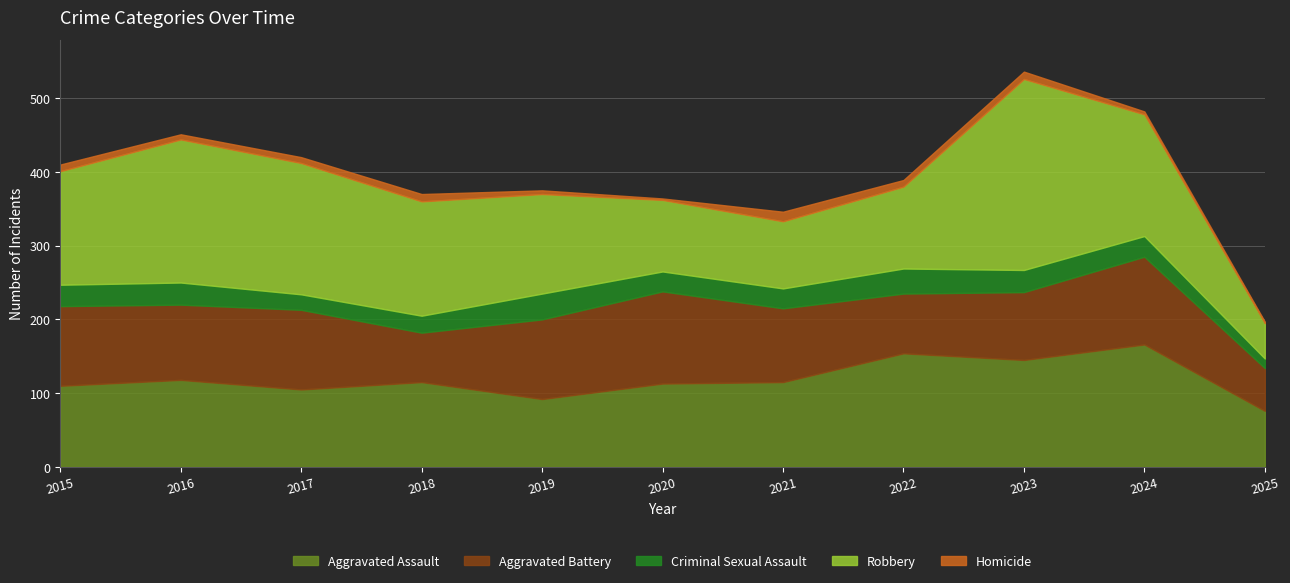

Between 2022 and 2025, which series saw the biggest shift?

Aggravated Assault